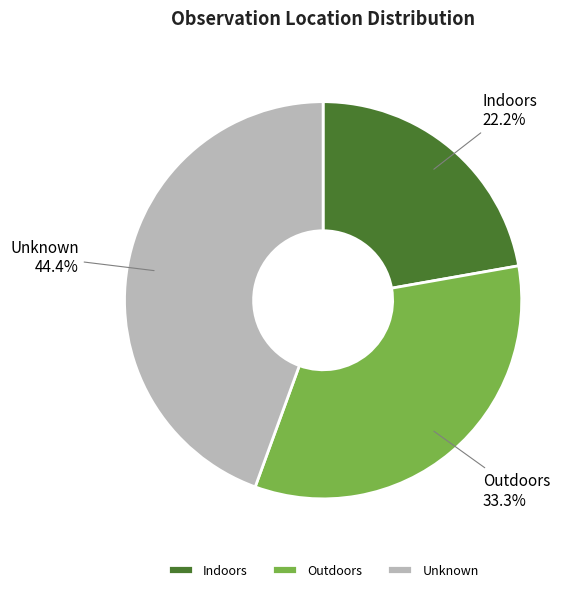

To the nearest percent, what is the difference between the largest and smallest slice percentages?

22%